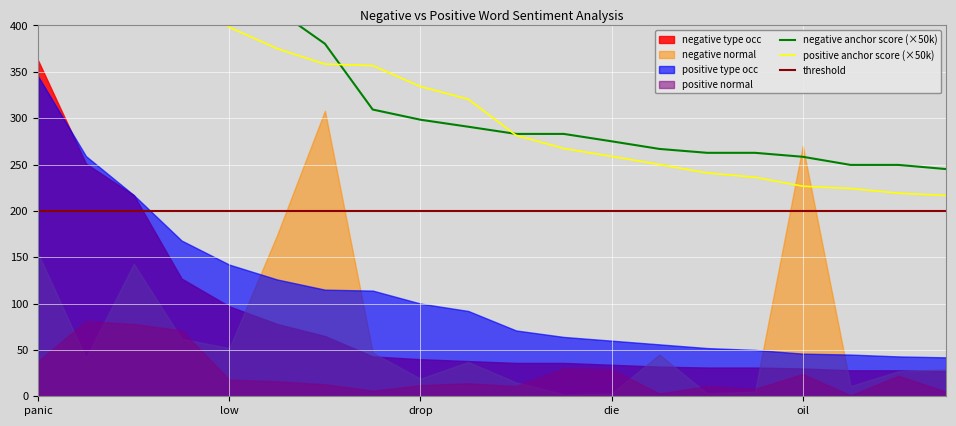

What position from the right is panic?

20